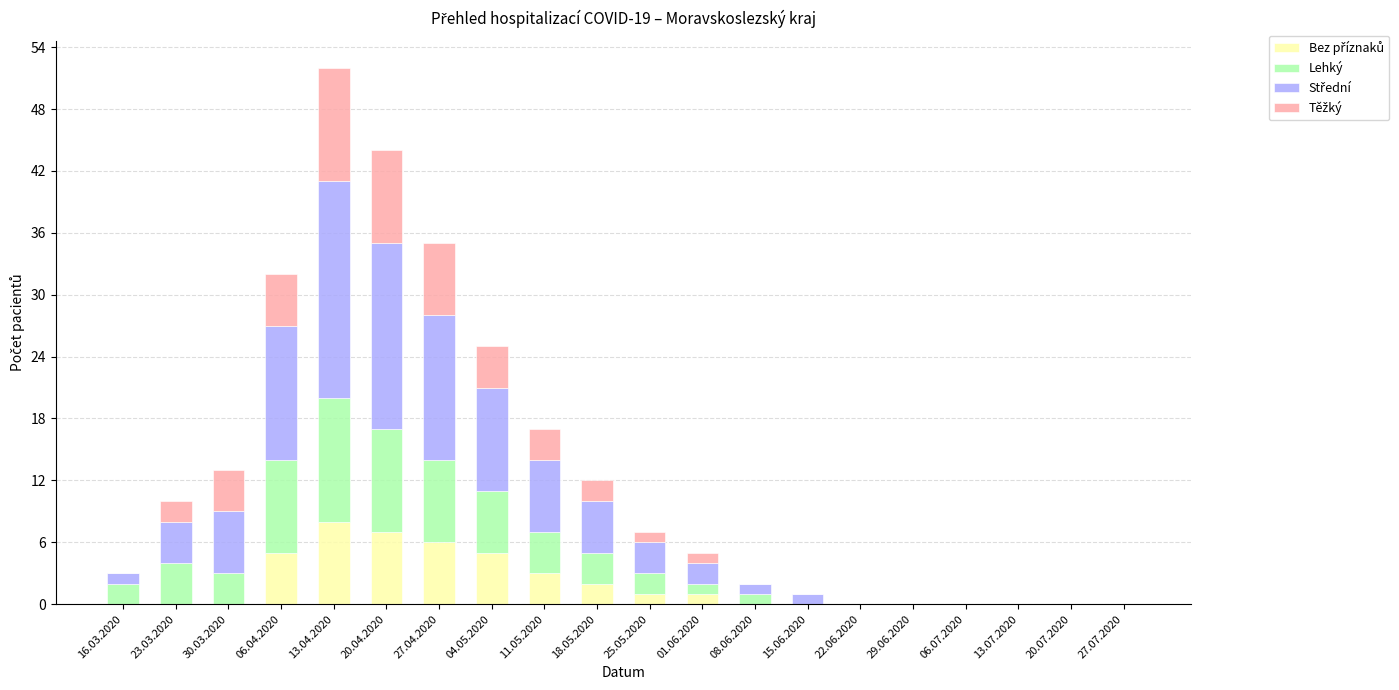

At which category is the sum across all series the highest?

13.04.2020